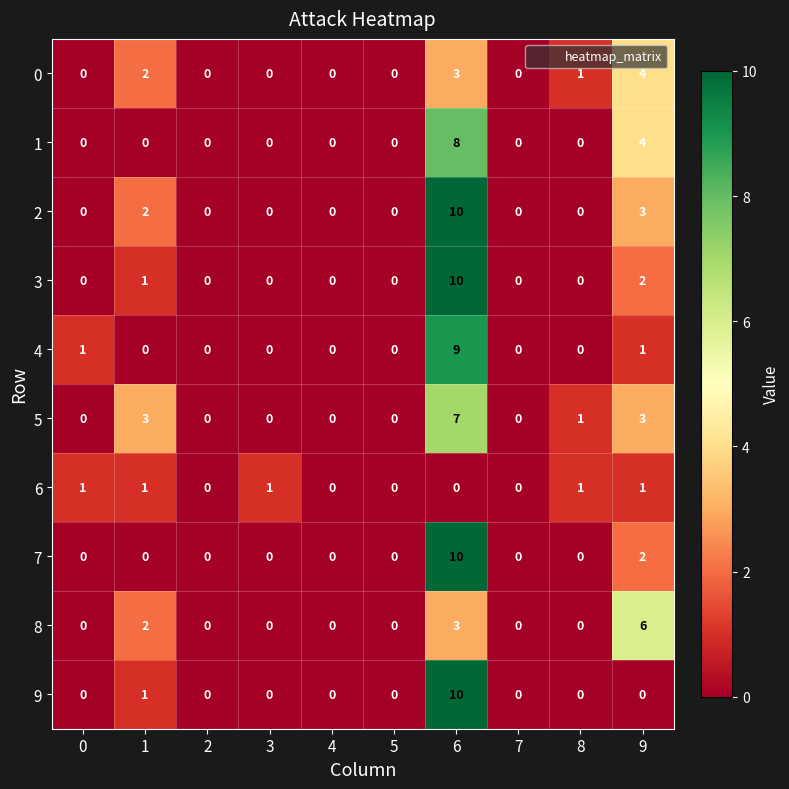

What is the difference between the maximum and minimum values in the 0 series?

4